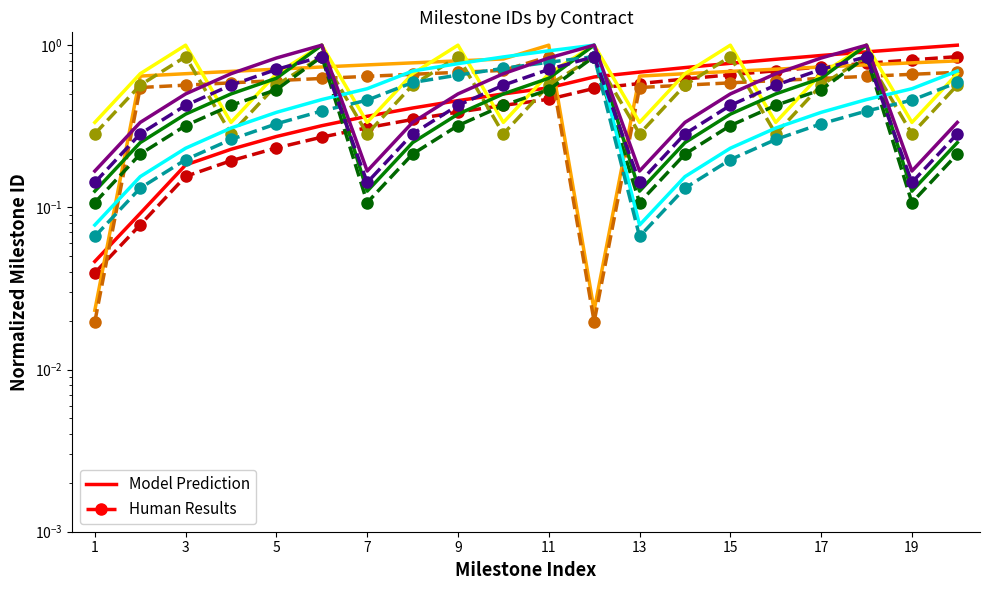

True or false: Contract 20 and Contract 64 cross at least once.

True